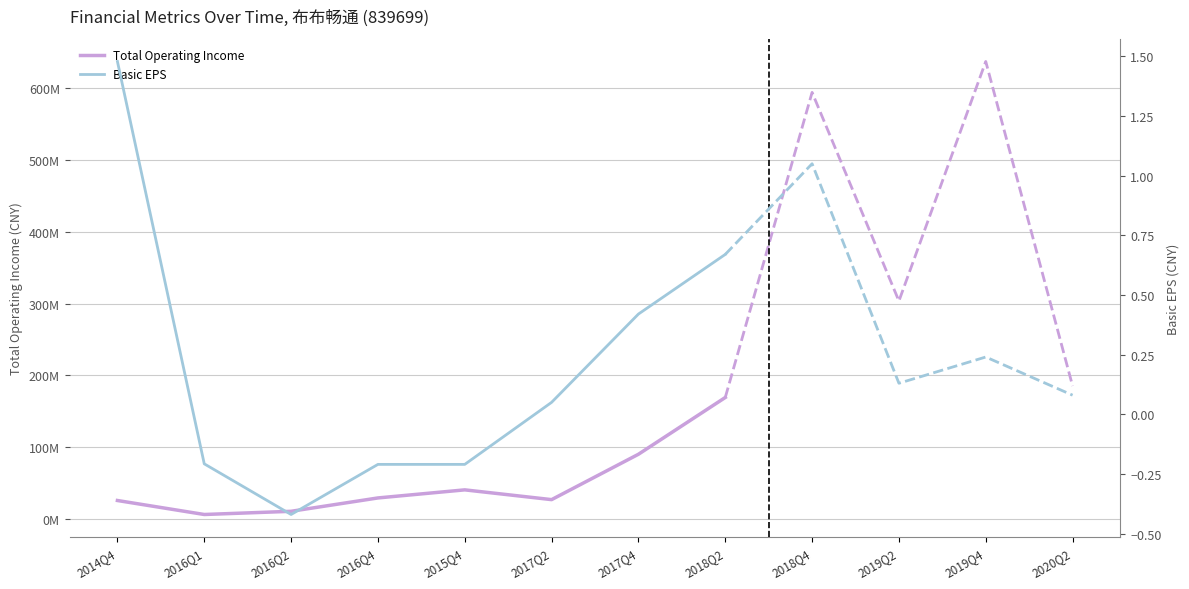

Count the number of categories in the chart.

8